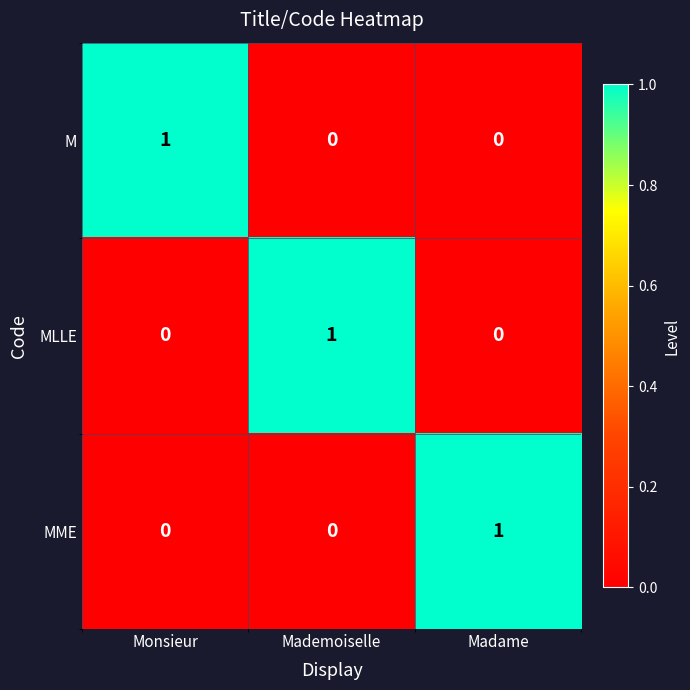

At how many categories does at least one series exceed 0?

3